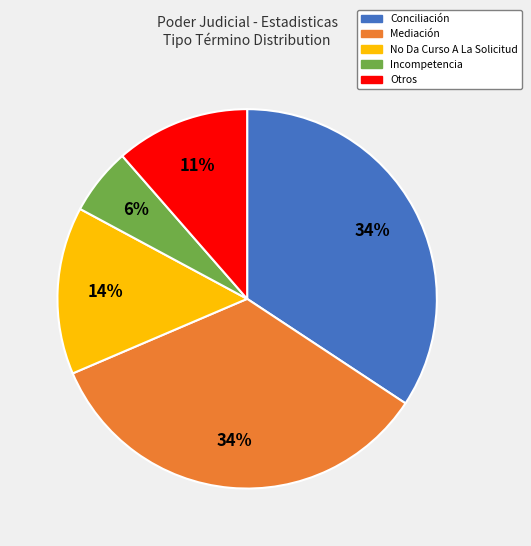

Is there a majority slice in this chart?

No